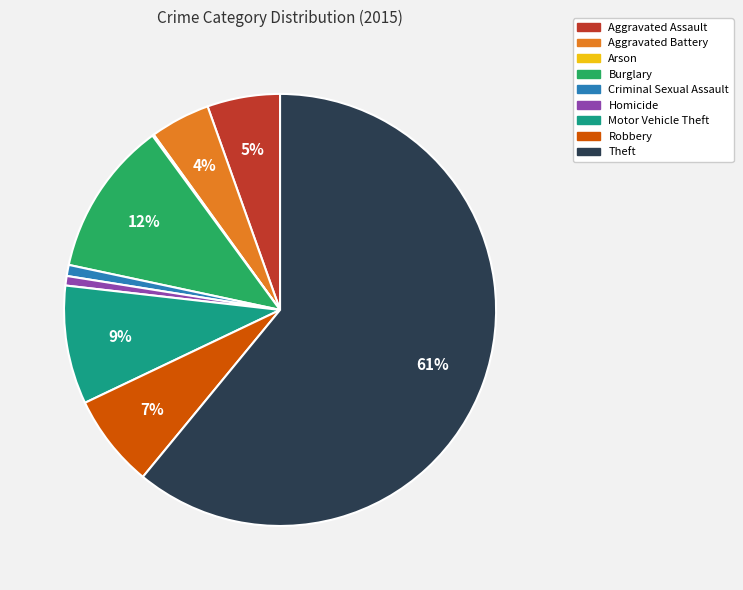

Do Homicide and Criminal Sexual Assault together represent more than half of the pie?

No